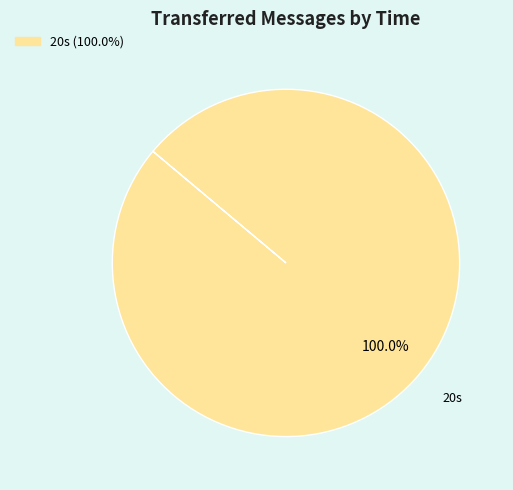

Which slice represents more than half of the pie?

20s